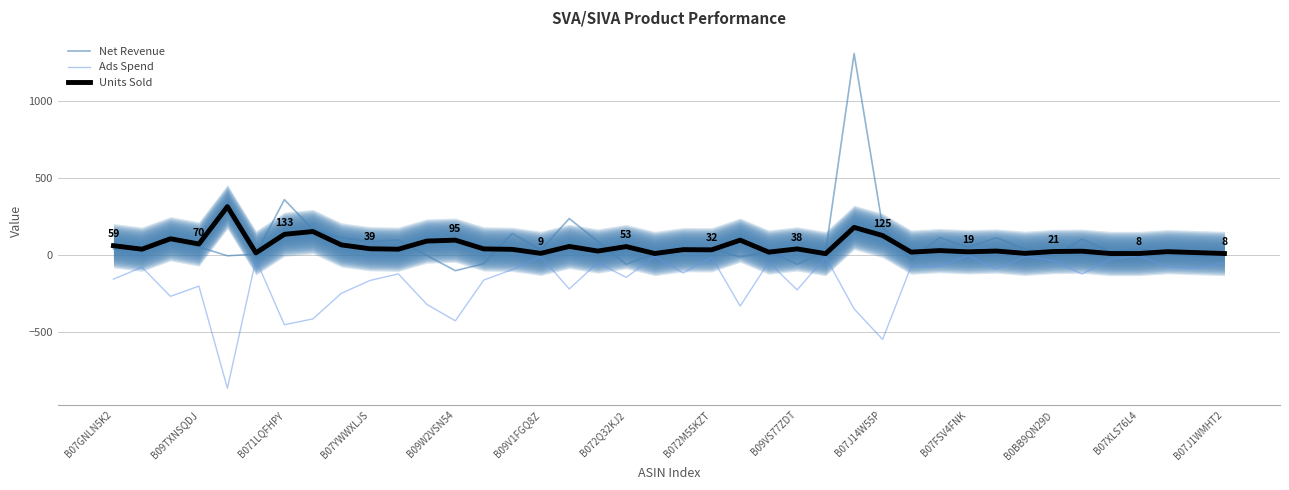

What is the minimum value shown in the chart?

-868.6